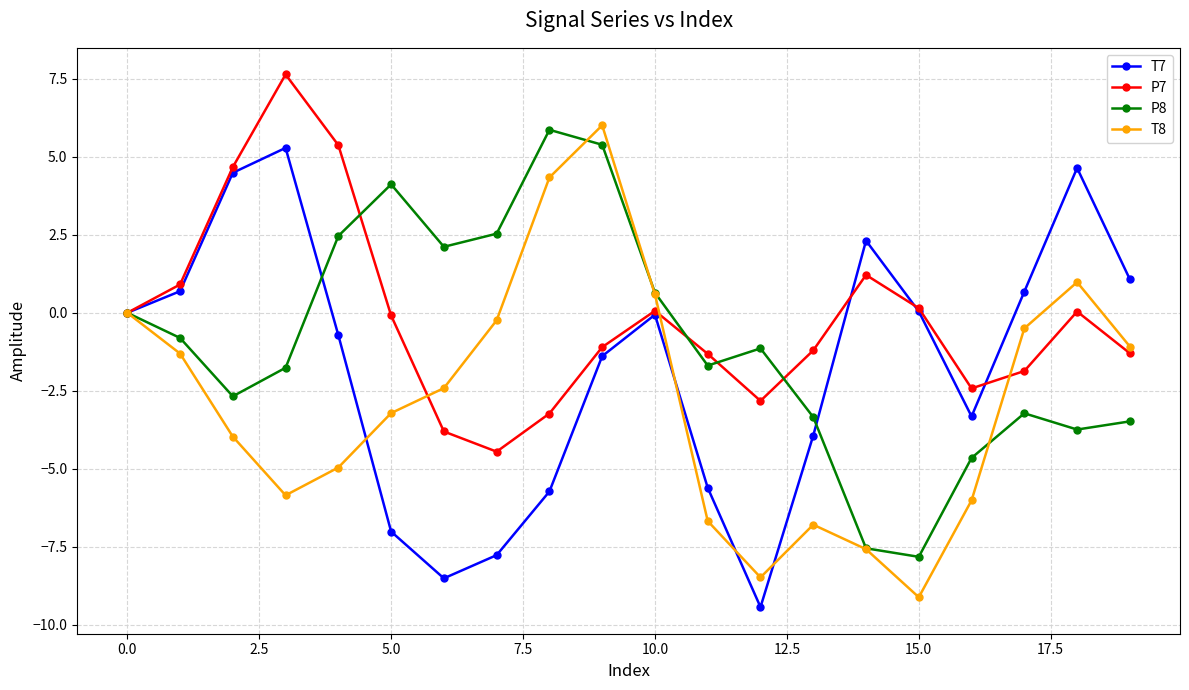

What is the value of the P7 point at the 6th from the left?

-0.1